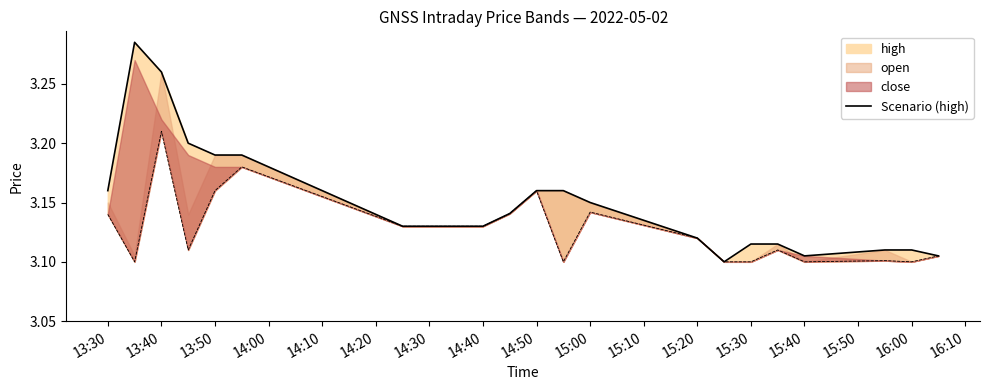

What is the difference between the maximum and minimum values?

0.2